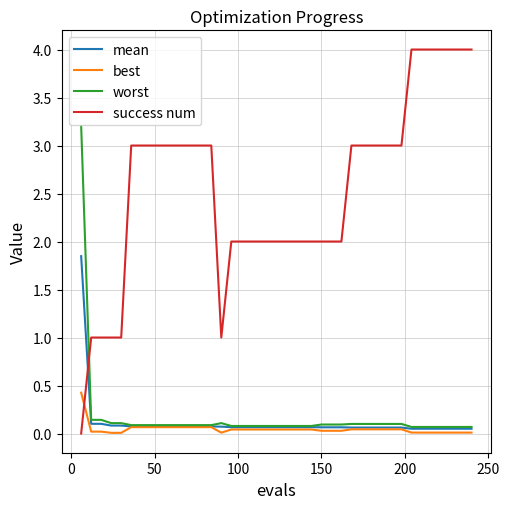

Does the chart have visible grid lines?

Yes